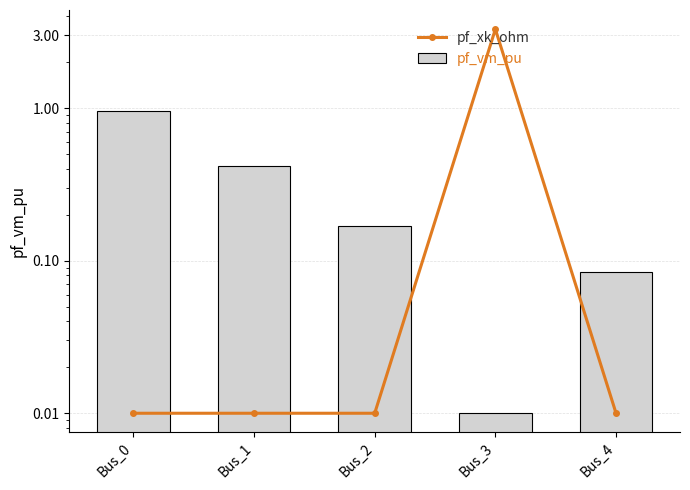

What is the sum of the pf_vm_pu values at Bus_1 and Bus_2?

0.6